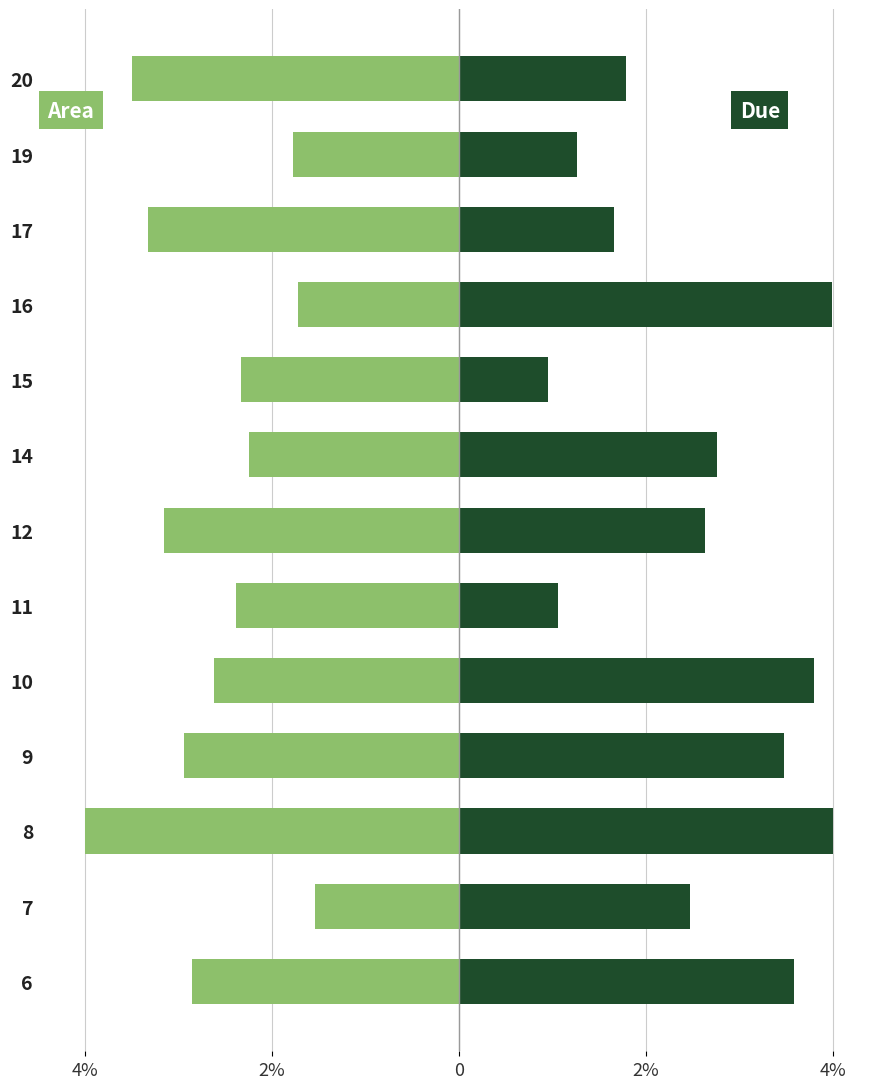

What is the lowest value of the Area series?

-4.0